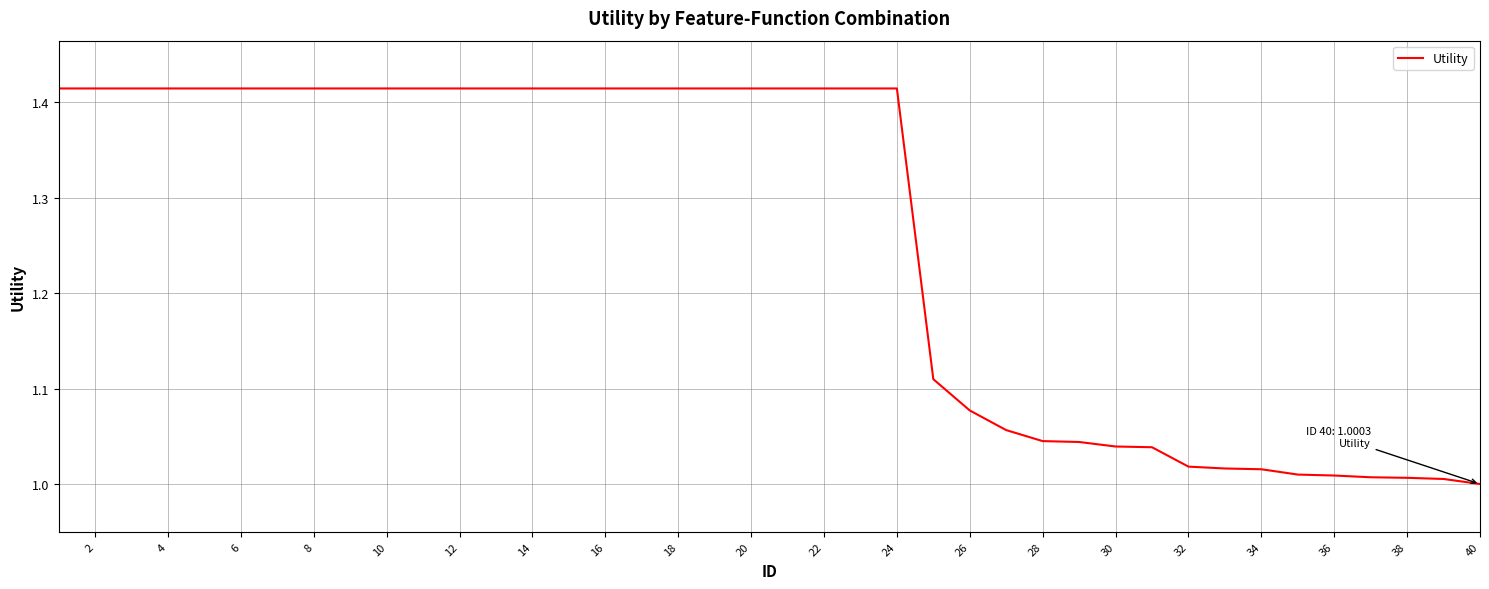

What is the difference between the maximum and minimum values?

0.4